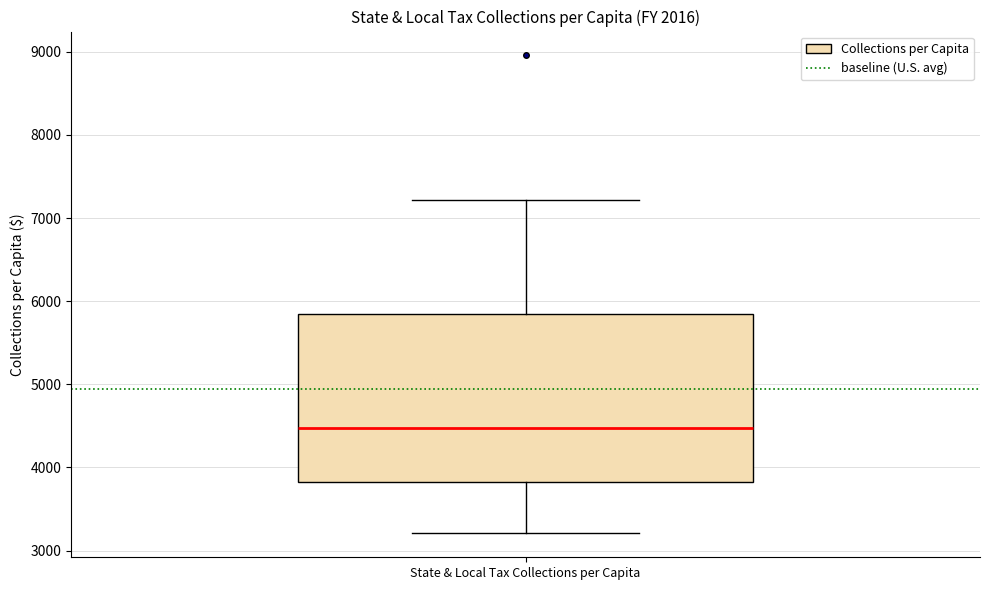

Transcribe this box plot: give where the median line is, the range the box spans, and where the two whiskers end, as read against the y-axis. The values are not printed on the chart, so give them approximately, as read against the axis.

median 4500, box 3800 to 5800, whiskers 3200 to 7200